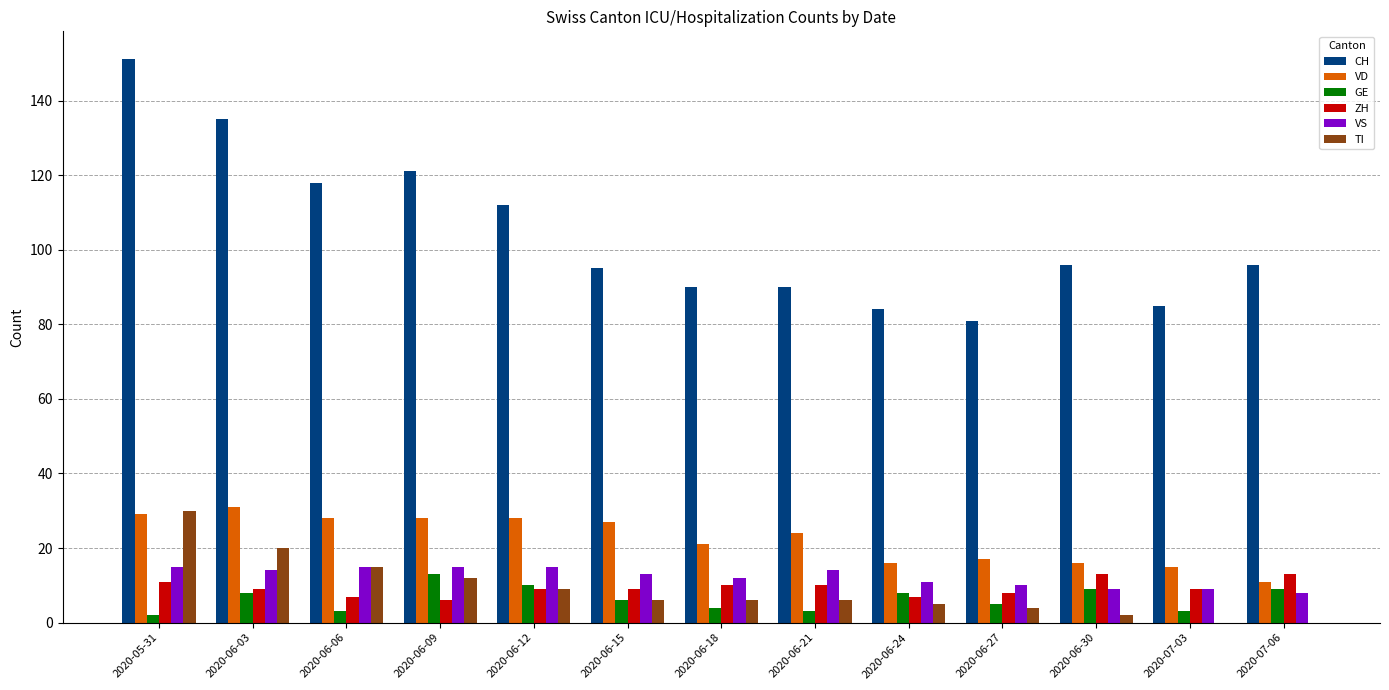

Does the chart contain stacked bars?

No